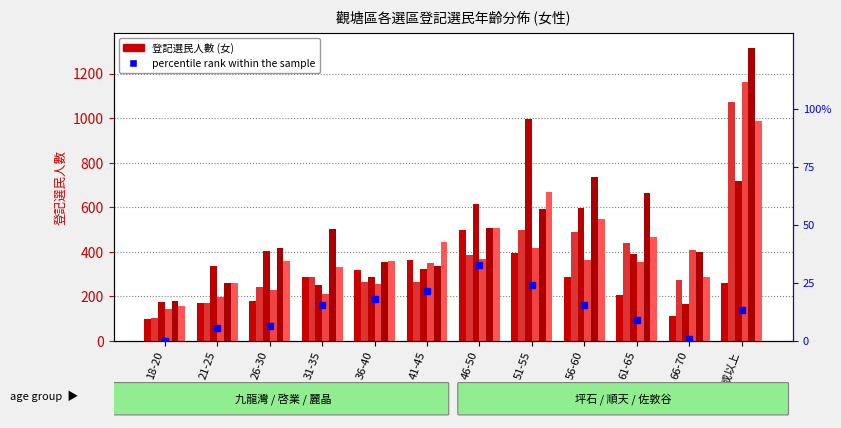

What is the minimum value shown in the chart?

99